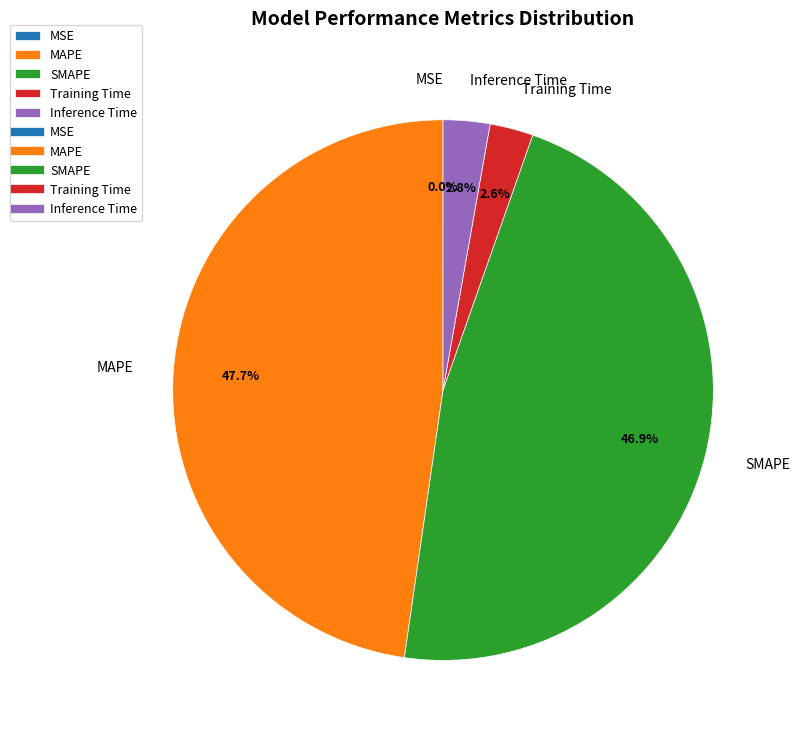

What percentage is the MAPE slice, to the nearest percent?

48%